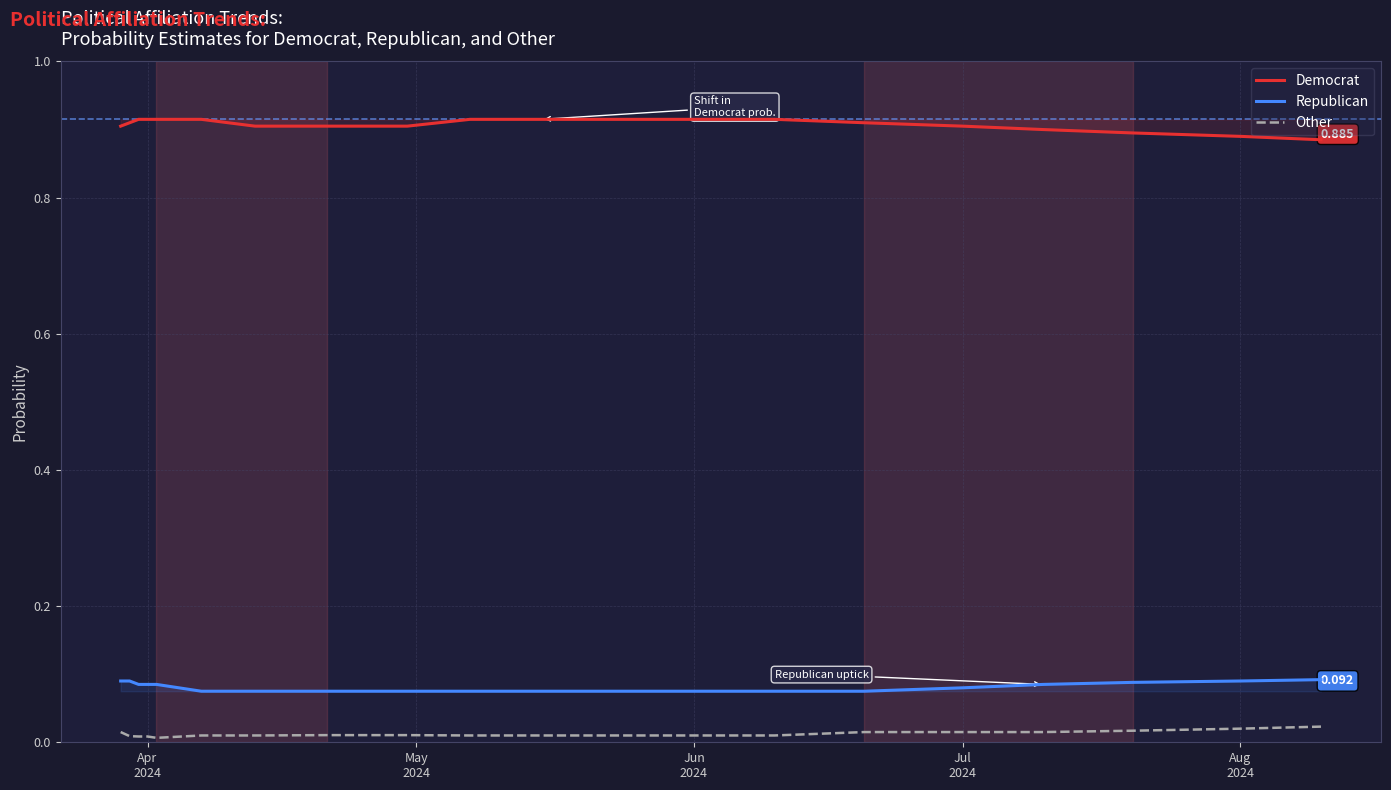

List the series in order of their peak value, lowest first.

Other, Republican, Democrat